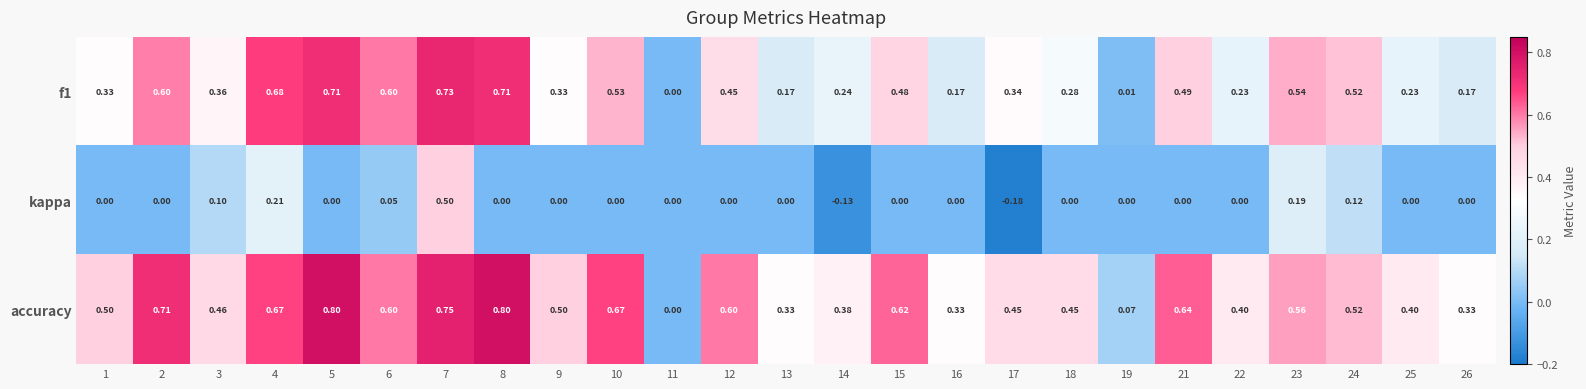

What is the total value across all series at 26?

0.5